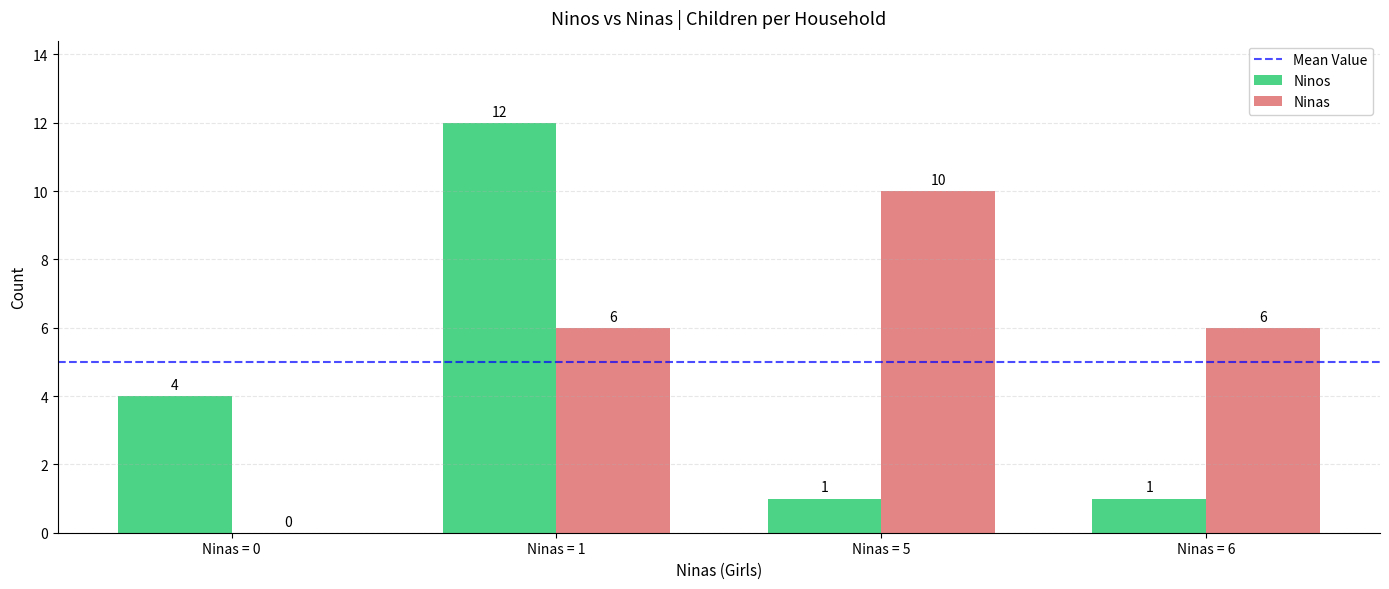

Count the number of categories in the chart.

4